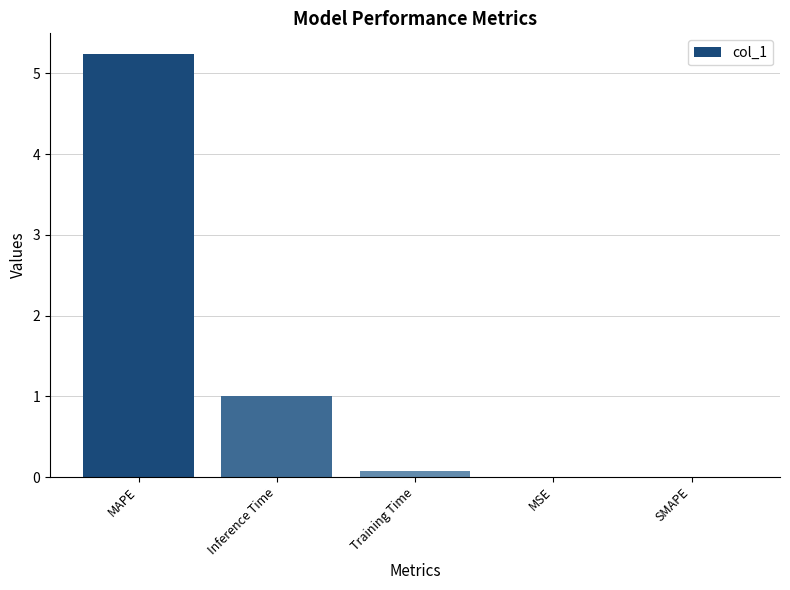

What is the change in value from Inference Time to Training Time?

-0.9